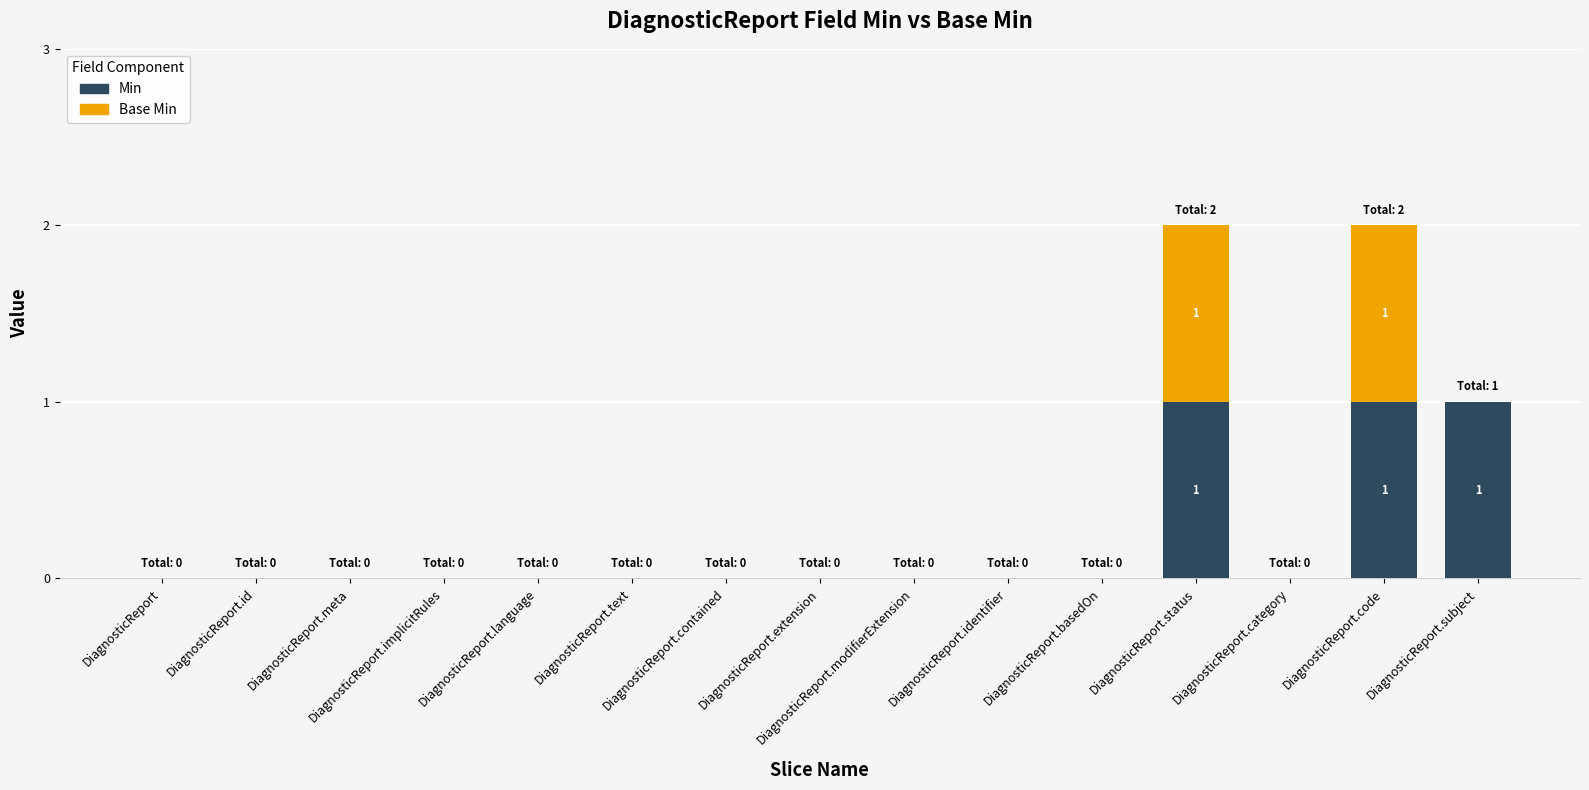

Are the bars horizontal?

No